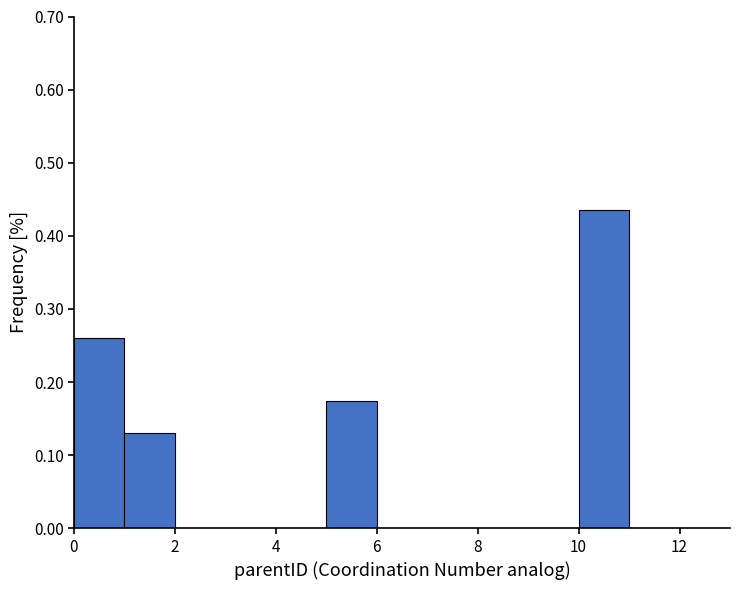

Over which range of the x-axis is the bar tallest?

10 to 11